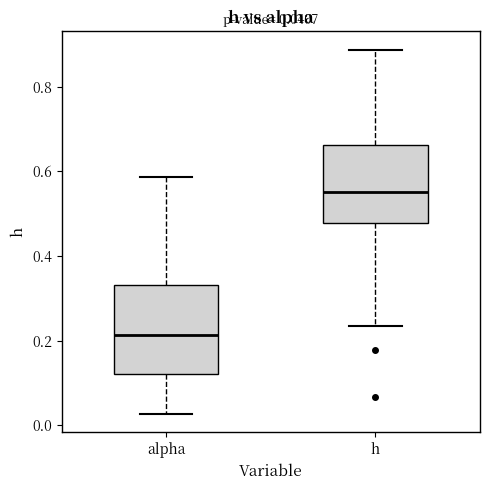

Which box's median line is the highest?

h